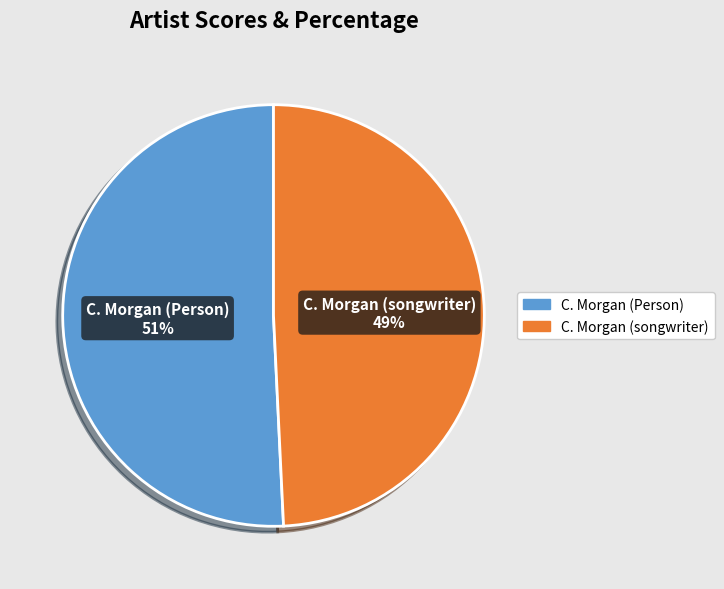

The C. Morgan (Person) slice represents 51% of the pie. True or false?

True